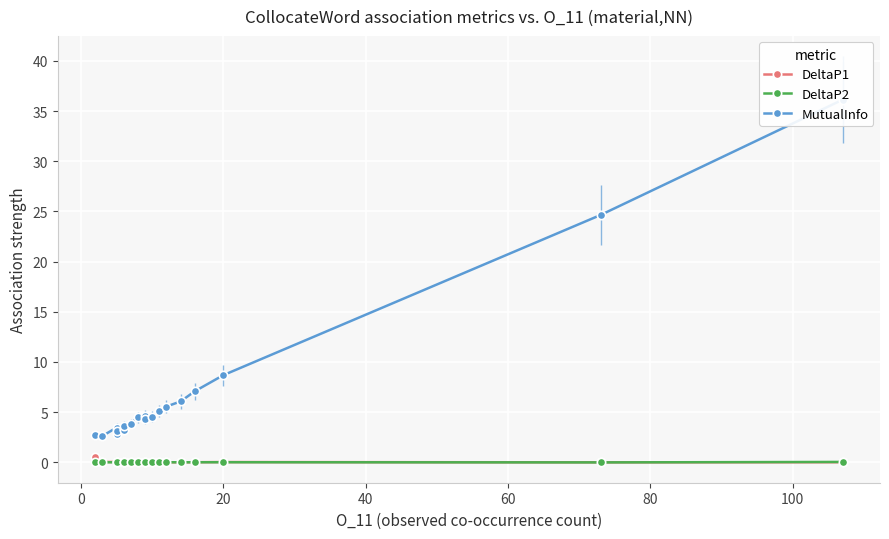

How many data points in MutualInfo are above 4?

11